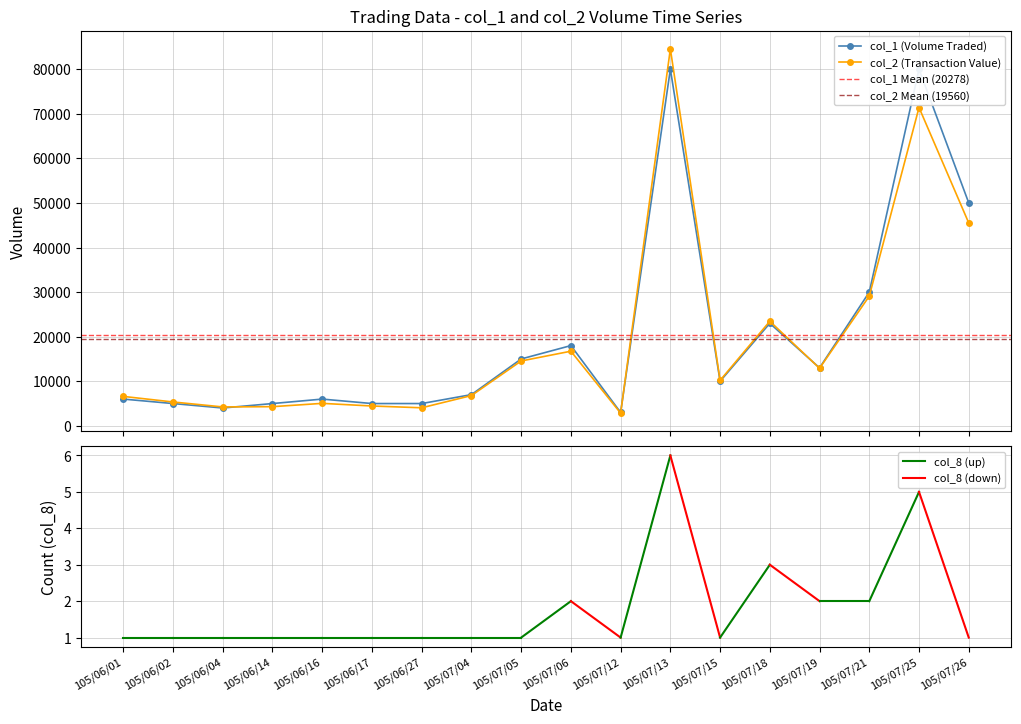

True or false: col_2 (Transaction Value) has more than 2 interior local peaks.

True